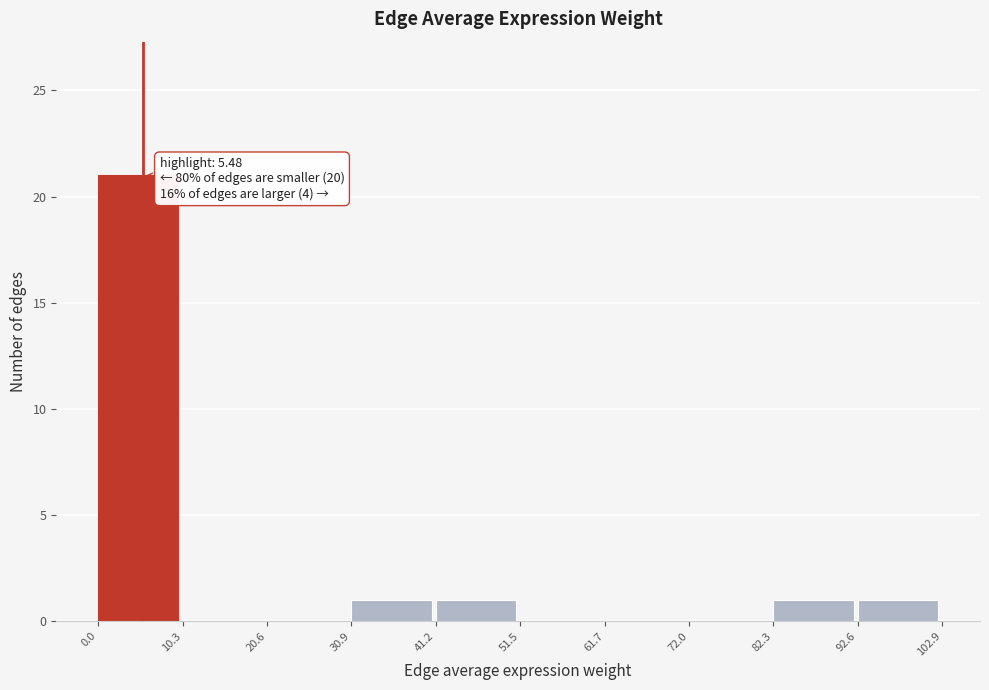

Over which range of the x-axis is the bar tallest?

0.0 to 10.3